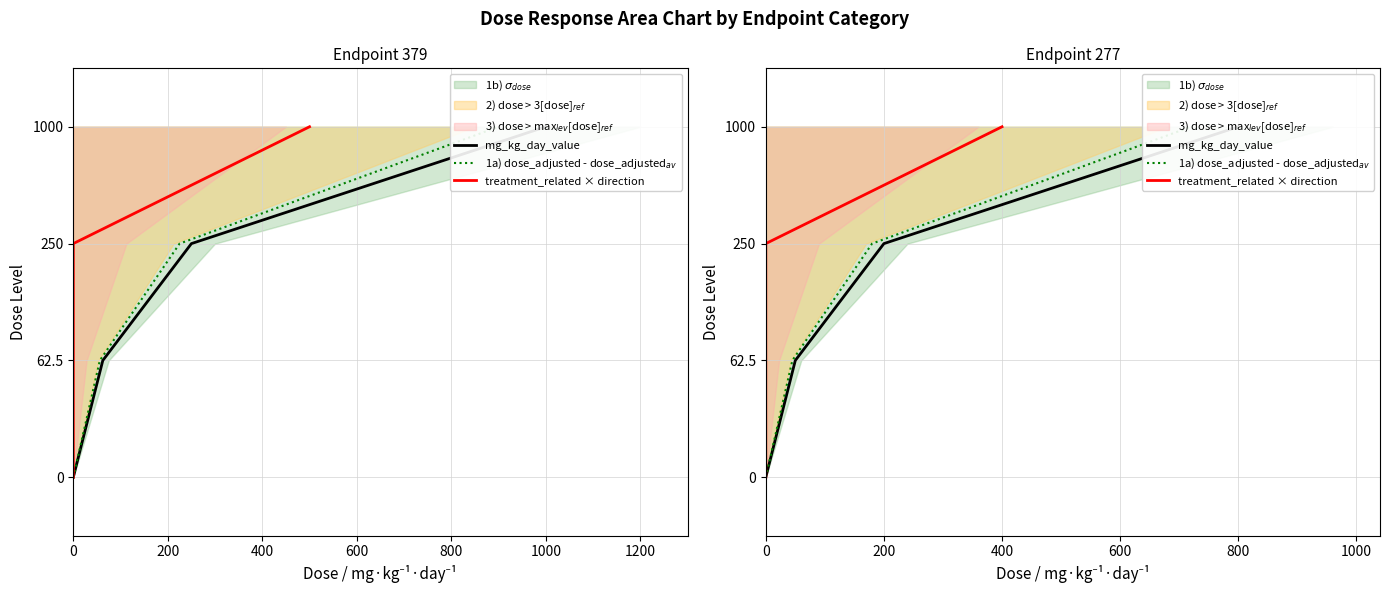

What is the difference between the treatment_related × direction values at 400 and 0?

2